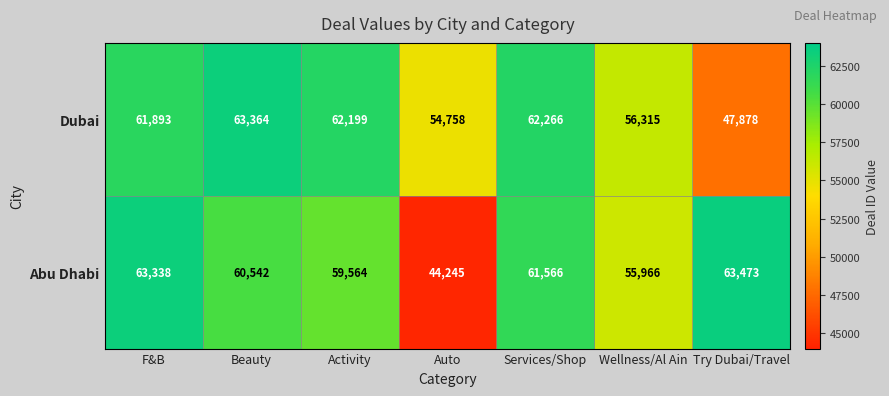

The Dubai series shows 20901 at Try Dubai/Travel. True or false?

False